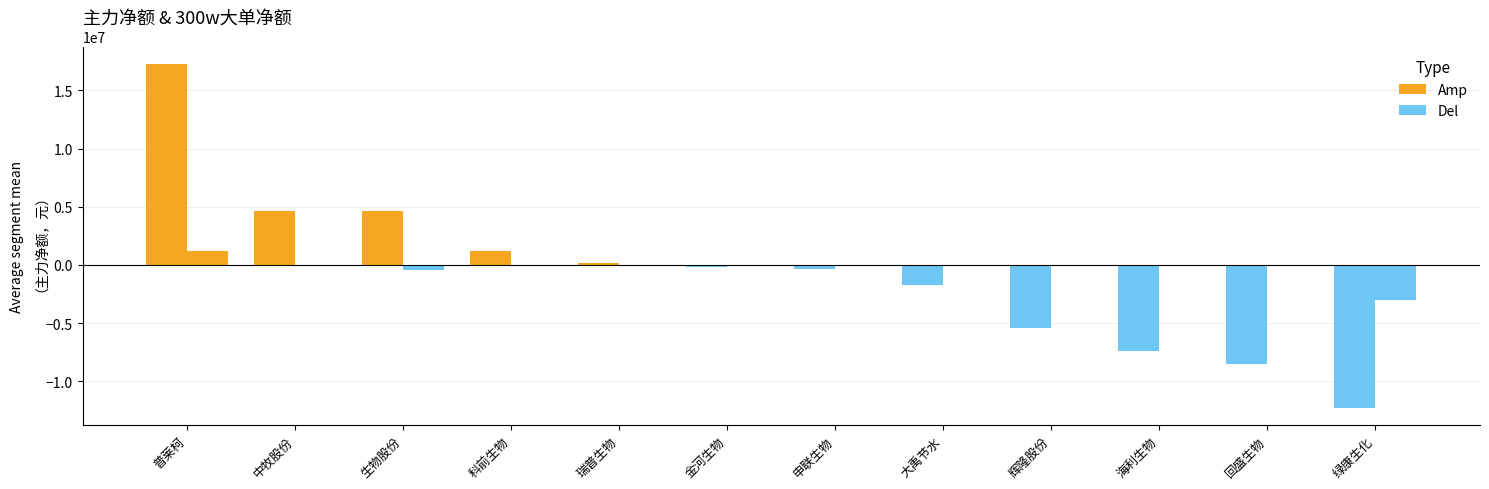

Rank the categories by 主力净额 value from highest to lowest.

普莱柯, 中牧股份, 生物股份, 科前生物, 瑞普生物, 金河生物, 申联生物, 大禹节水, 辉隆股份, 海利生物, 回盛生物, 绿康生化